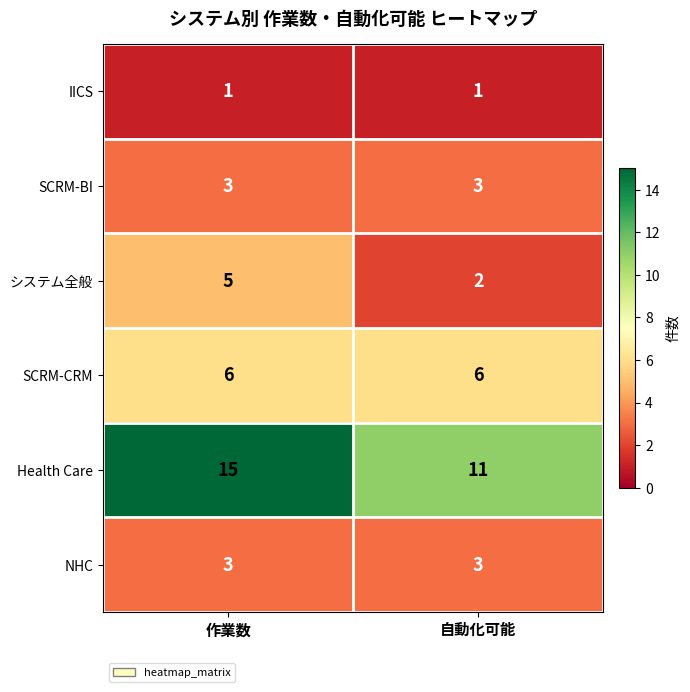

What is the average value of the システム全般 series?

4